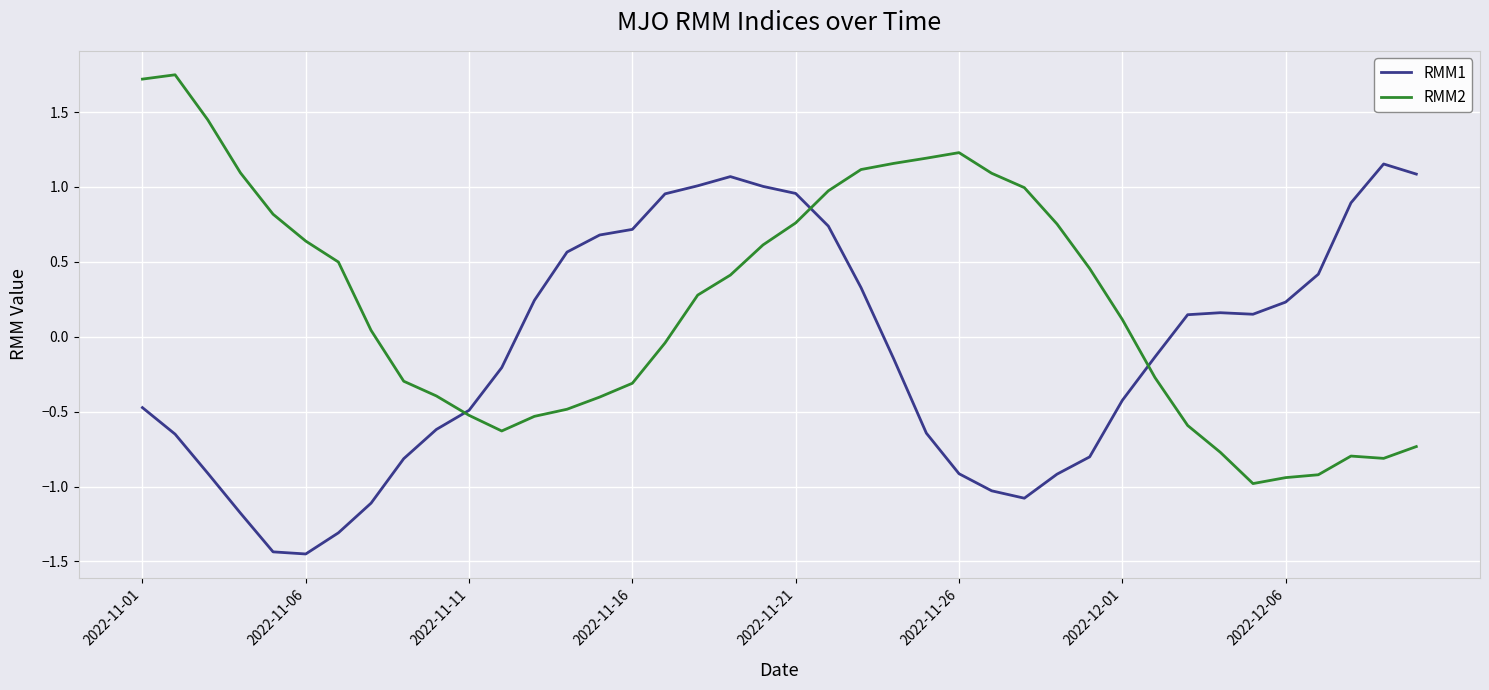

Rank the series by their average value, from highest to lowest.

RMM2, RMM1